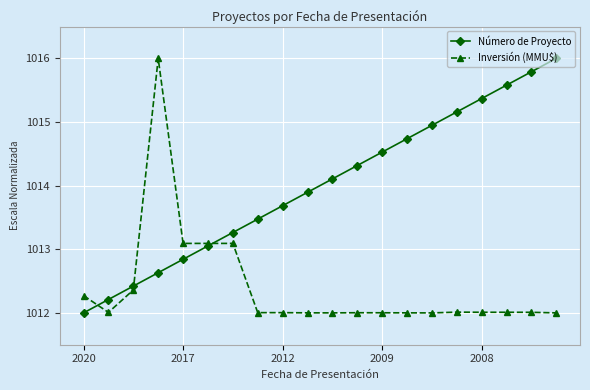

Which series has the largest total across all categories?

Número de Proyecto